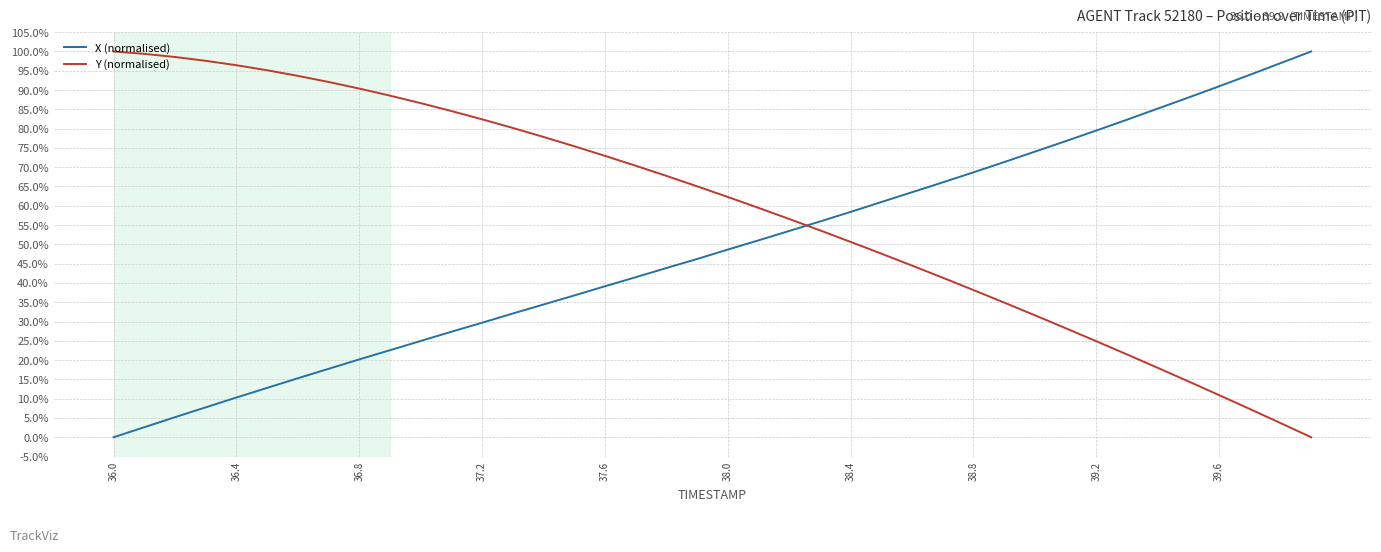

Does the chart display data point markers on the line(s)?

No